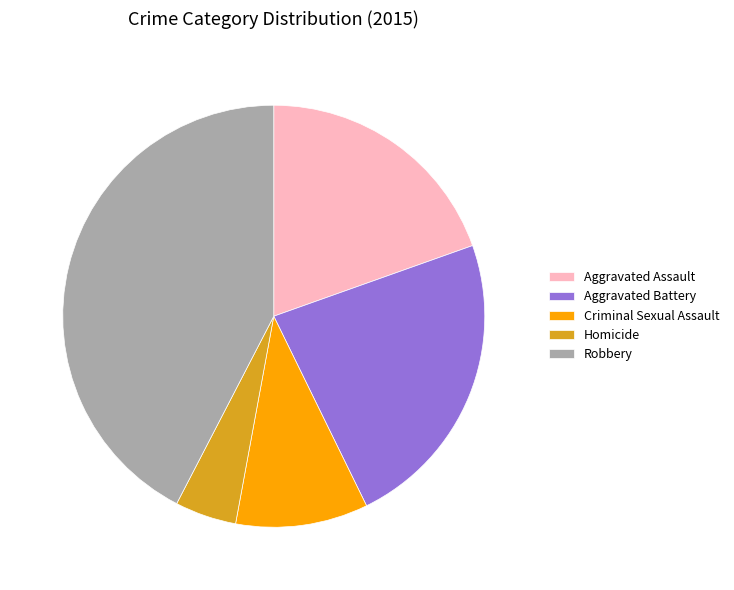

Which has a higher value, Homicide or Criminal Sexual Assault?

Criminal Sexual Assault